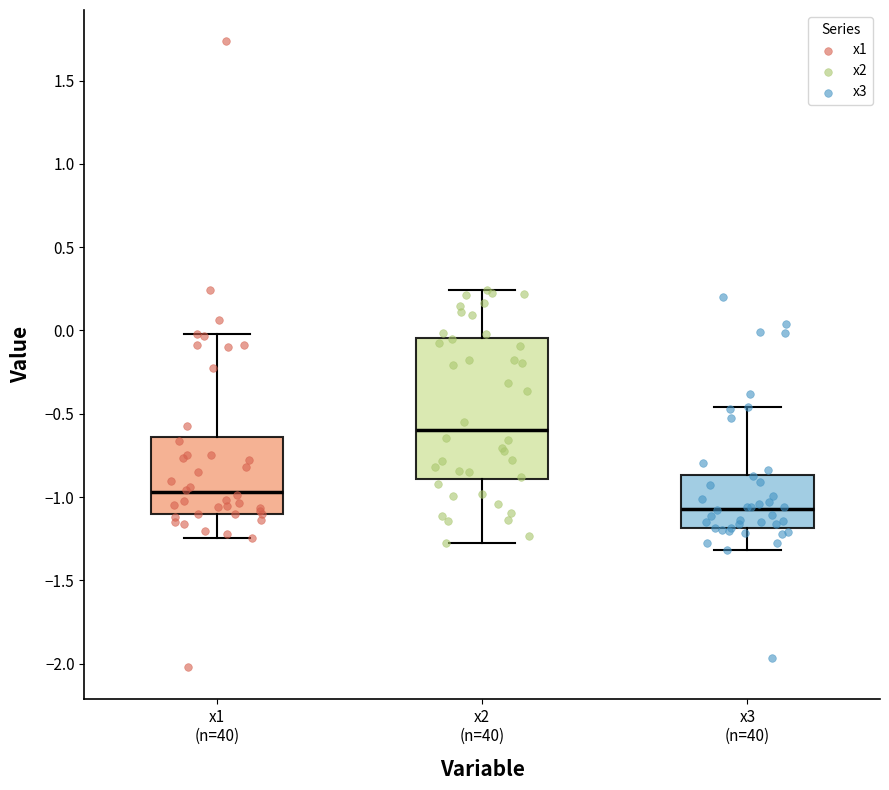

Reading left to right, read every box against the y-axis: the position of its median line, the range the box covers, and the ends of its whiskers. The values are not printed on the chart, so give them approximately, as read against the axis.

x1 (n=40): median -0.95, box -1.10 to -0.65, whiskers -1.25 to 0.00
x2 (n=40): median -0.60, box -0.90 to -0.05, whiskers -1.25 to 0.25
x3 (n=40): median -1.05, box -1.20 to -0.85, whiskers -1.30 to -0.45